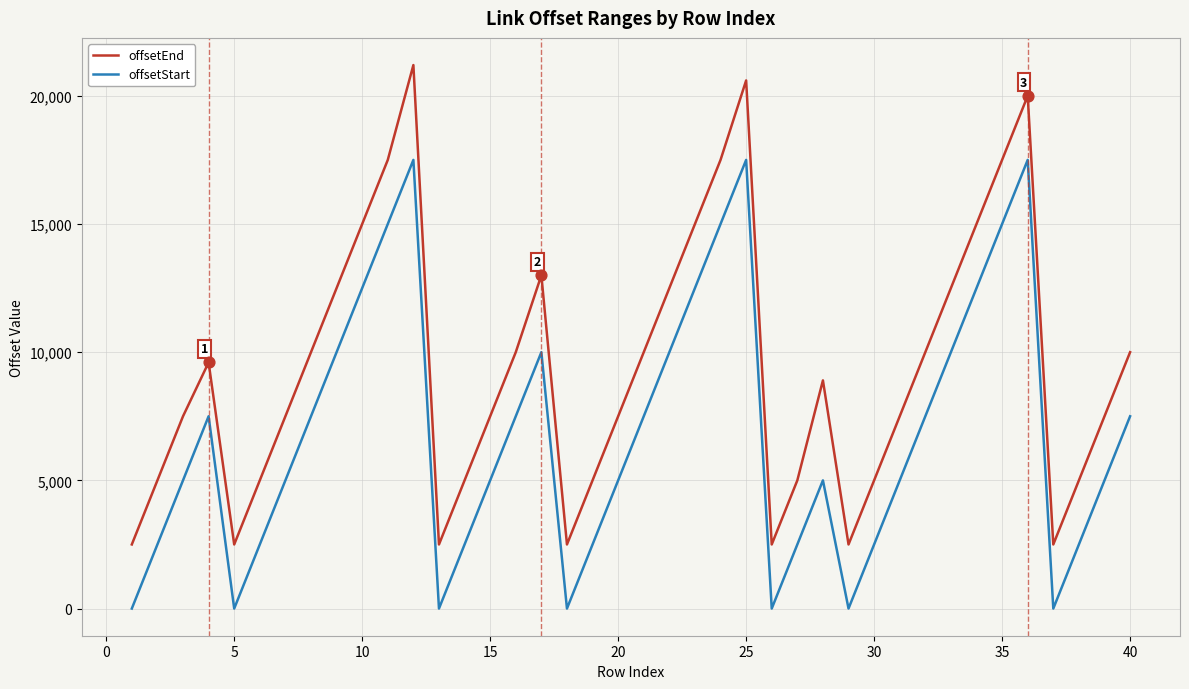

Which series has the largest range (max minus min)?

offsetEnd